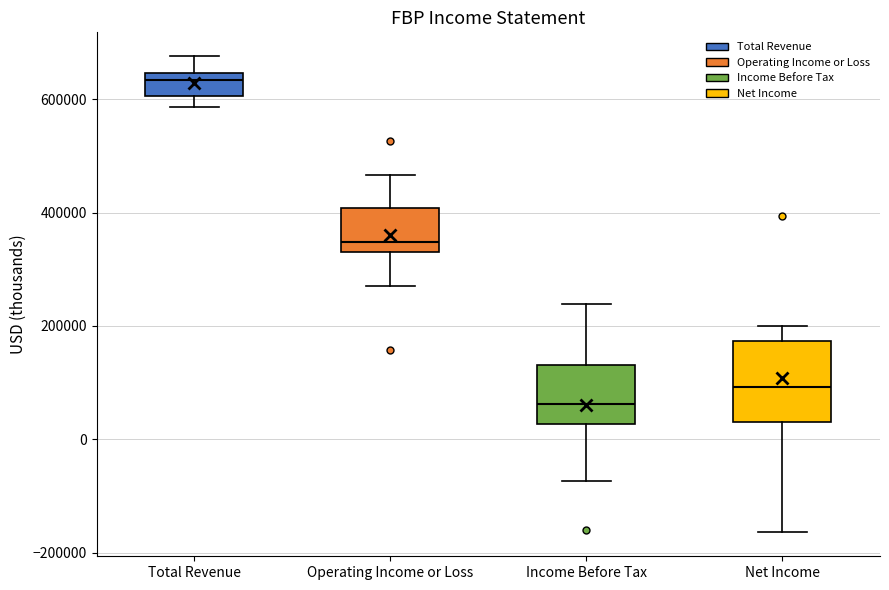

Which box is the tallest, from its lower edge to its upper edge?

Net Income